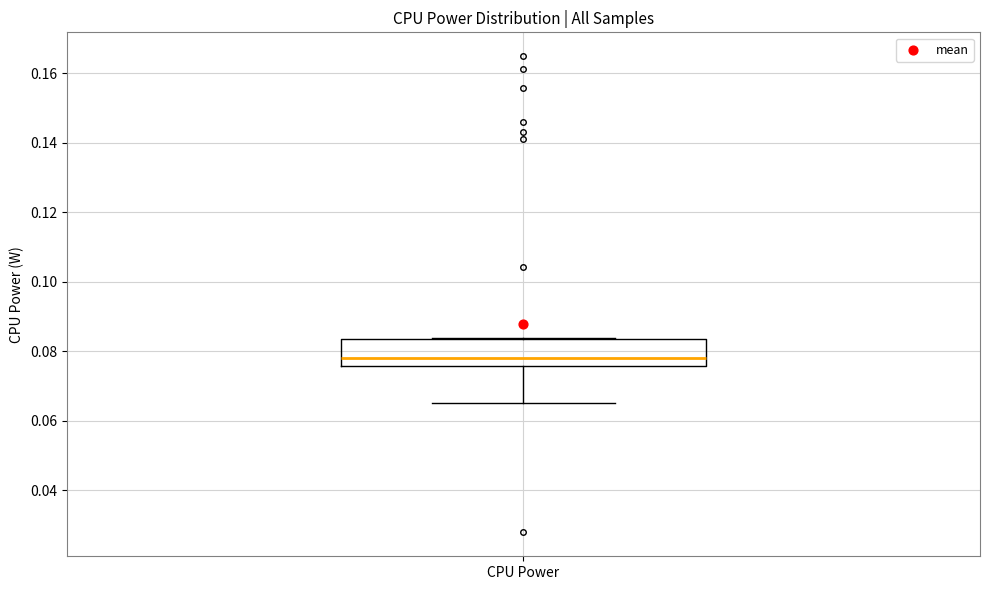

Transcribe this box plot: give where the median line is, the range the box spans, and where the two whiskers end, as read against the y-axis. The values are not printed on the chart, so give them approximately, as read against the axis.

median 0.078, box 0.076 to 0.084, whiskers 0.064 to 0.084